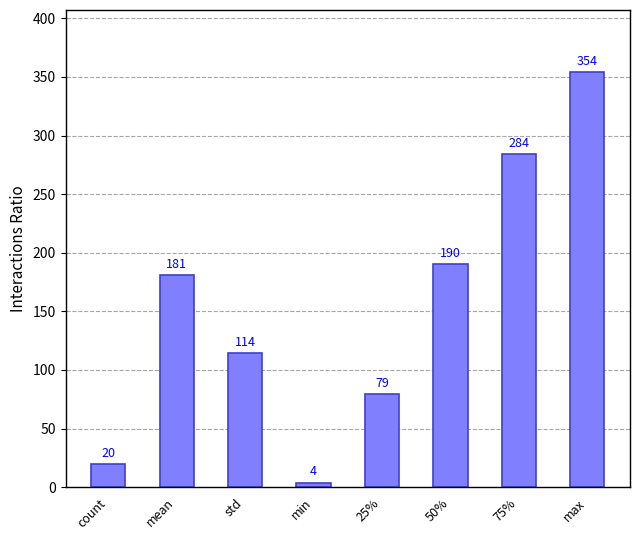

What is the sum of the values at 75% and min?

288.5